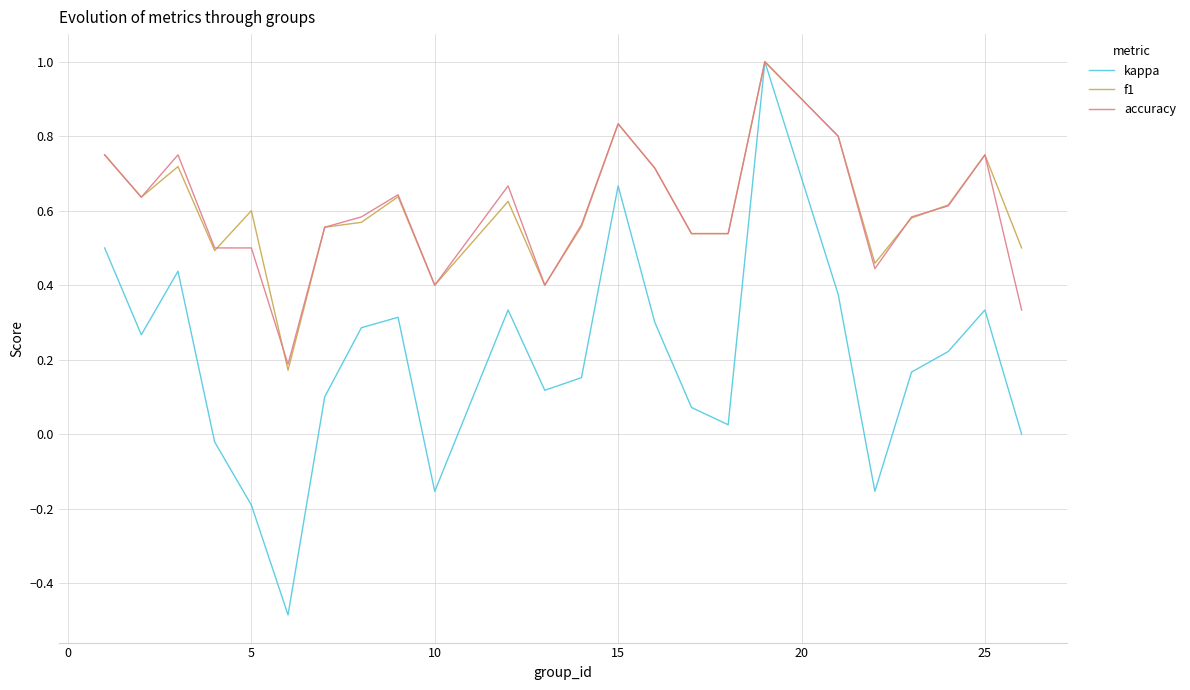

What is the lowest value of the kappa series?

-0.5